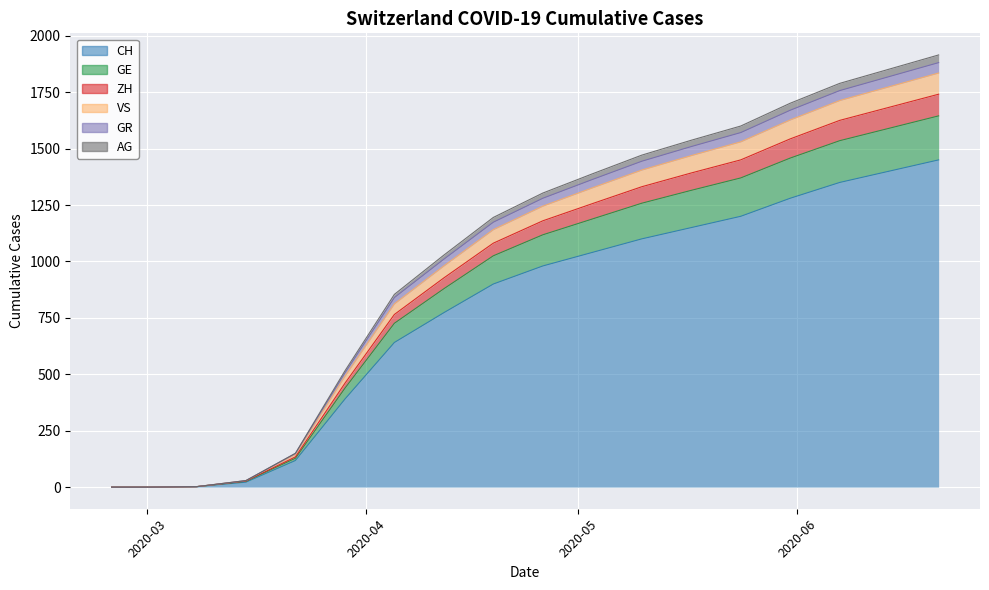

What is the highest value of the CH series?

1450